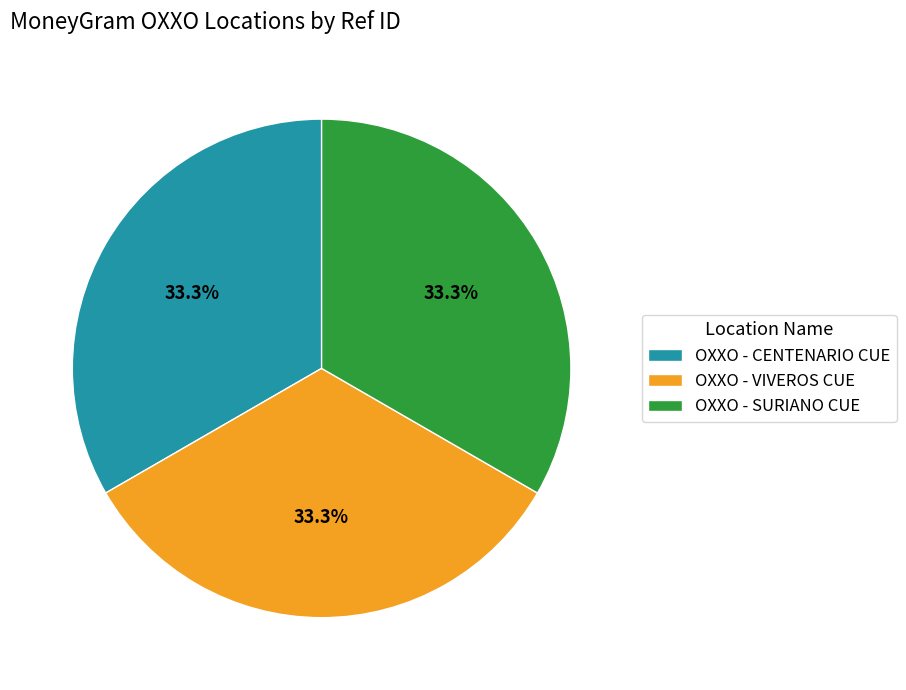

Does OXXO - CENTENARIO CUE represent more than half of the total?

No